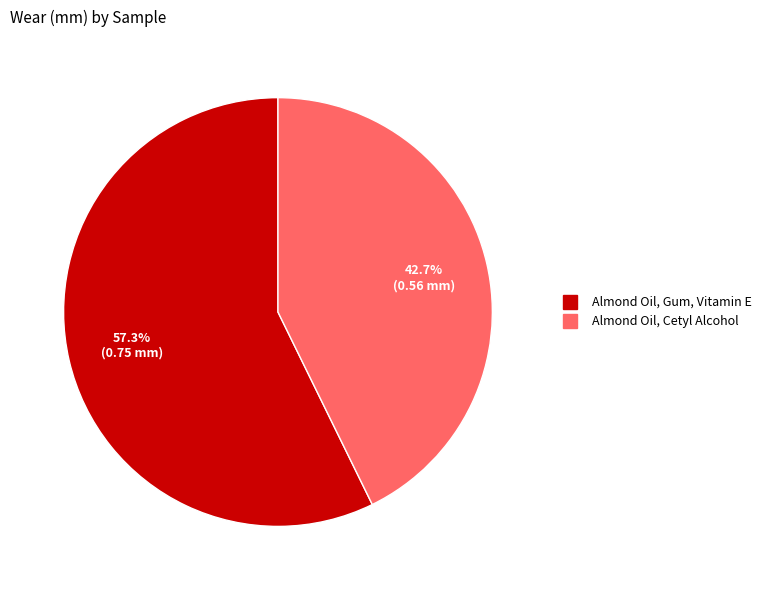

Is the sum of Almond Oil, Cetyl Alcohol and Almond Oil, Gum, Vitamin E greater than half?

Yes